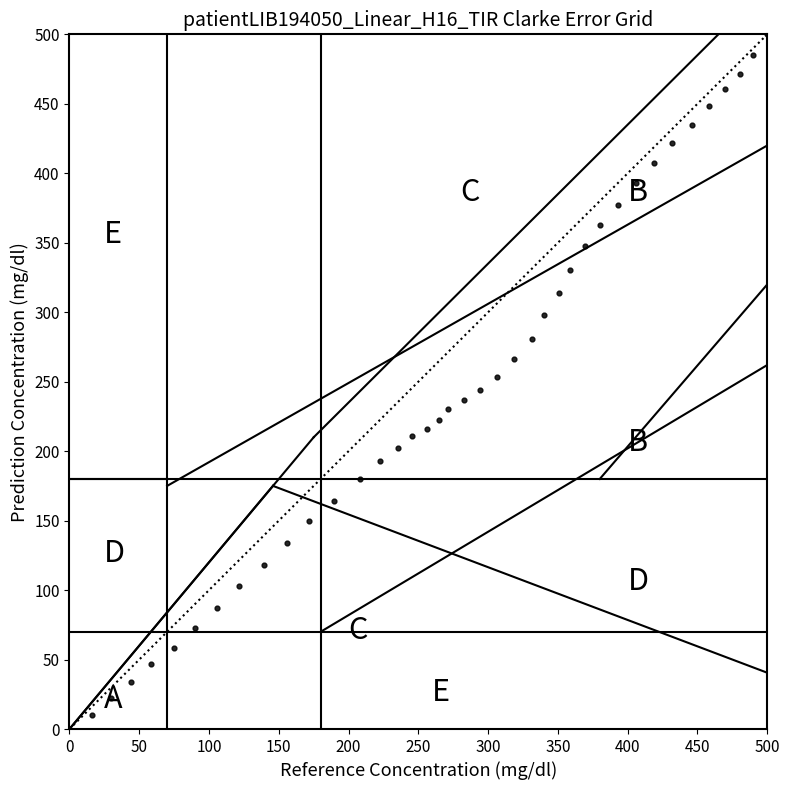

What is the range of Y values (max minus min)?

500.0